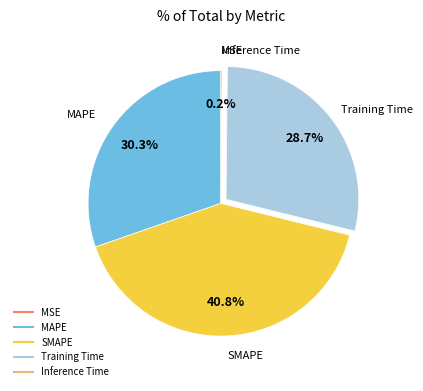

Does any single category account for the majority?

No